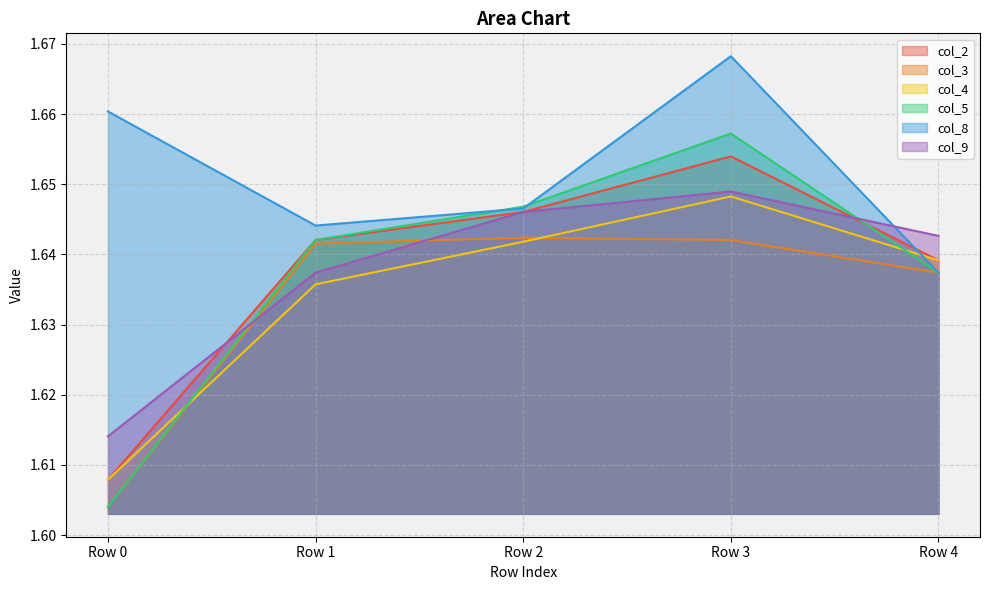

In col_4, how many points are higher than both neighbors (excluding endpoints)?

1